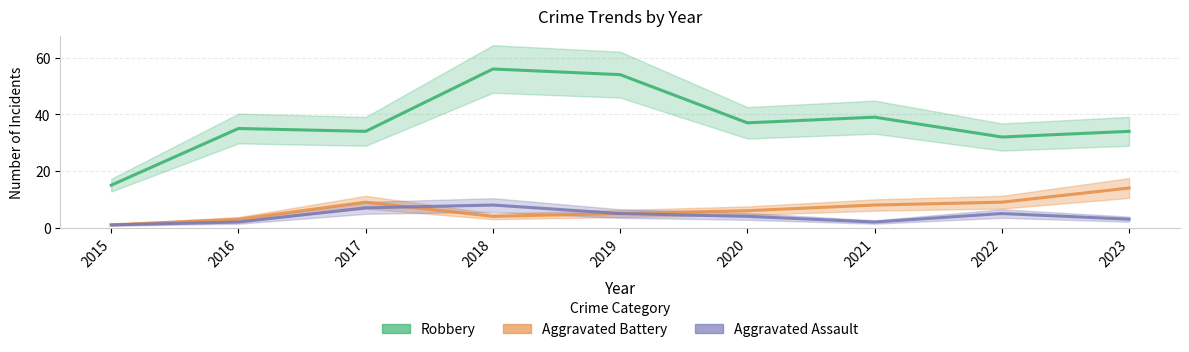

Which series changed the most between 2015 and 2016?

Robbery